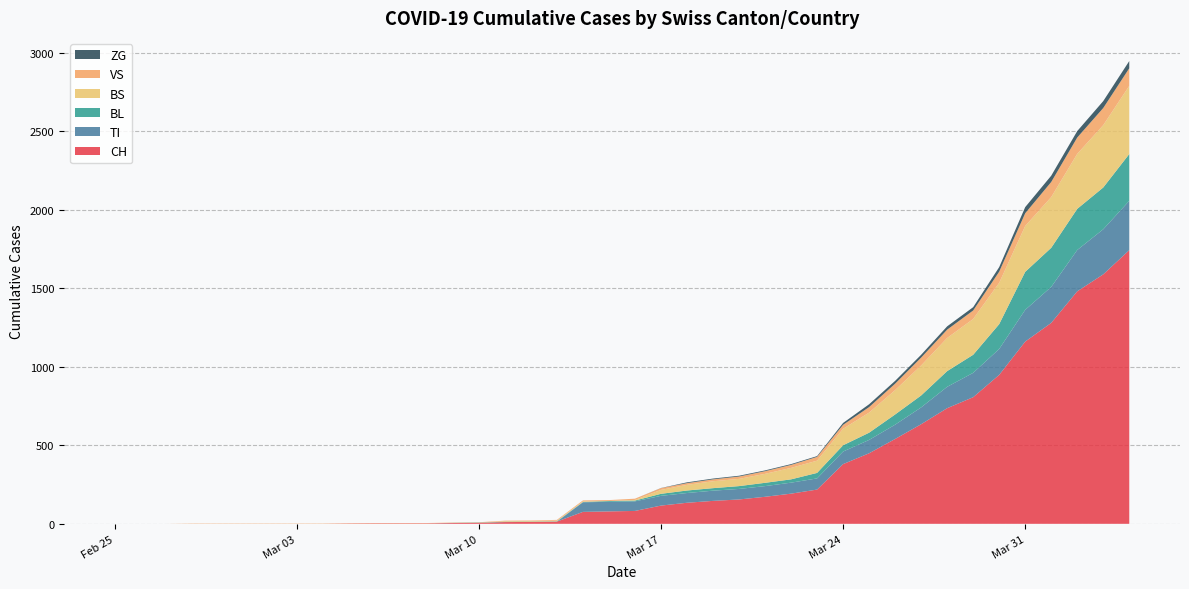

Reading left to right, list all the values displayed in this chart.

CH: 0=0	1=0	2=0	3=0	4=0	5=0	6=0	7=0	8=0	9=2	10=3	11=3	12=3	13=5	14=6	15=11	16=12	17=14	18=76	19=79	20=82	21=116	22=134	23=146	24=155	25=172	26=192	27=218	28=380	29=449	30=540	31=634	32=736	33=806	34=948	35=1160	36=1279	37=1480	38=1588	39=1742
TI: 0=0	1=0	2=0	3=0	4=0	5=0	6=0	7=0	8=0	9=0	10=0	11=0	12=0	13=0	14=0	15=0	16=0	17=0	18=61	19=61	20=61	21=62	22=62	23=65	24=67	25=68	26=70	27=71	28=80	29=85	30=91	31=107	32=136	33=155	34=165	35=202	36=229	37=263	38=287	39=314
VS: 0=0	1=0	2=0	3=2	4=2	5=2	6=2	7=2	8=2	9=2	10=2	11=2	12=2	13=2	14=2	15=3	16=3	17=5	18=6	19=6	20=8	21=11	22=11	23=12	24=15	25=17	26=19	27=24	28=25	29=35	30=41	31=50	32=53	33=54	34=71	35=81	36=96	37=104	38=109	39=112
BL: 0=0	1=0	2=0	3=0	4=0	5=0	6=0	7=0	8=0	9=0	10=0	11=0	12=0	13=1	14=2	15=2	16=2	17=2	18=2	19=5	20=5	21=13	22=16	23=16	24=18	25=21	26=21	27=35	28=40	29=46	30=65	31=76	32=100	33=115	34=158	35=242	36=249	37=262	38=266	39=298
BS: 0=0	1=0	2=0	3=0	4=0	5=0	6=0	7=0	8=0	9=0	10=0	11=0	12=0	13=0	14=0	15=4	16=4	17=4	18=4	19=0	20=4	21=25	22=36	23=44	24=46	25=57	26=73	27=78	28=105	29=128	30=155	31=191	32=211	33=228	34=263	35=292	36=323	37=350	38=397	39=434
ZG: 0=0	1=0	2=0	3=0	4=0	5=0	6=0	7=0	8=0	9=0	10=0	11=0	12=0	13=0	14=0	15=0	16=0	17=0	18=0	19=0	20=0	21=1	22=5	23=5	24=5	25=5	26=5	27=5	28=12	29=18	30=18	31=18	32=21	33=21	34=29	35=39	36=40	37=41	38=44	39=46